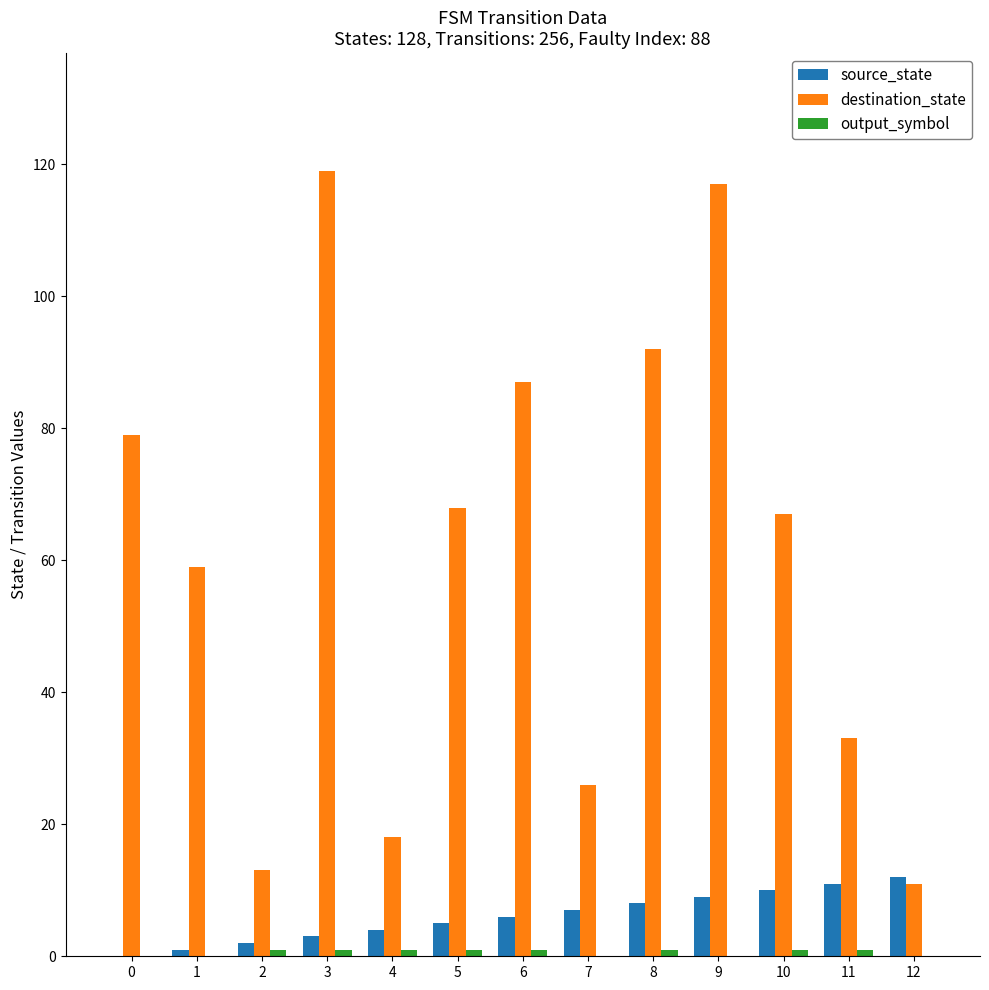

The value of destination_state at 3 is 119. True or false?

True